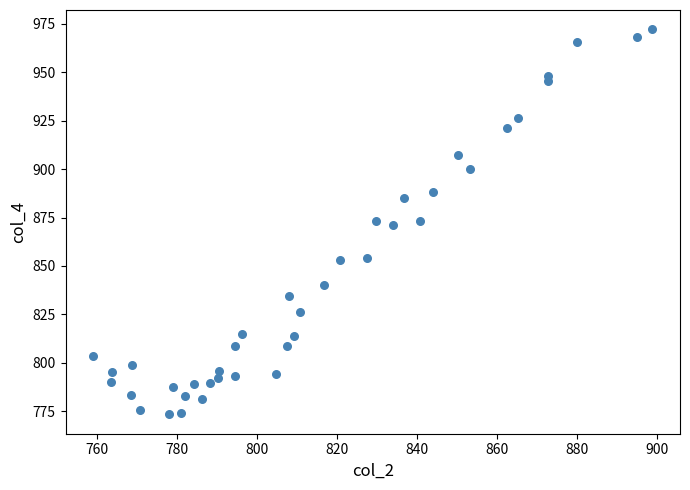

What is the range of Y values (max minus min)?

198.9